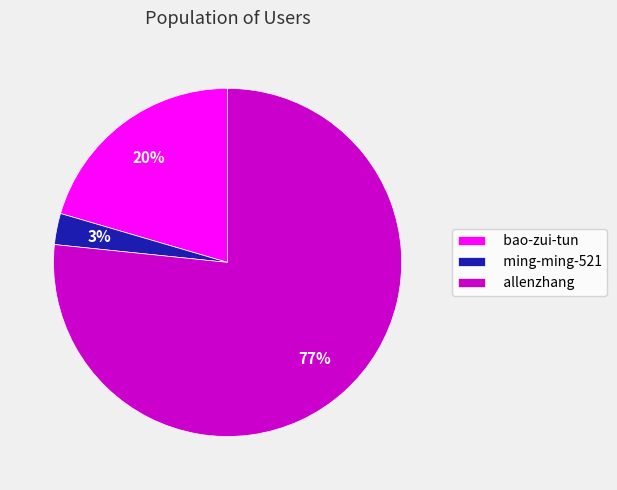

Is it true that ming-ming-521 is 3% of the pie?

True